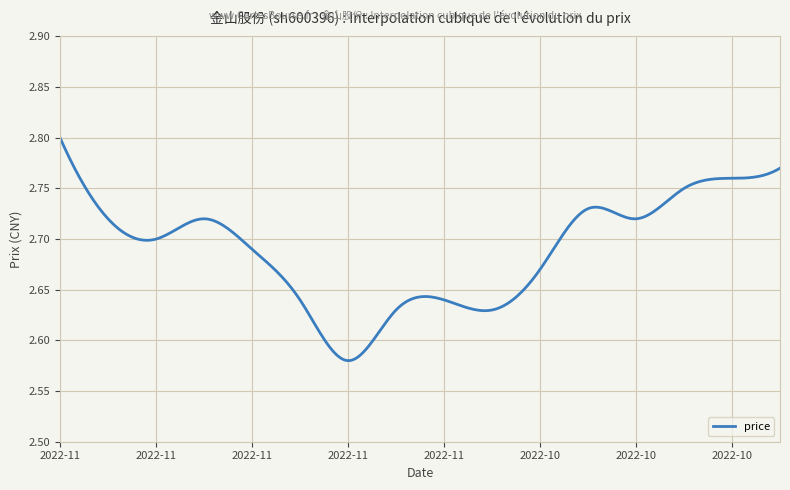

How many interior local peaks (higher than both neighbors) does the data have?

3